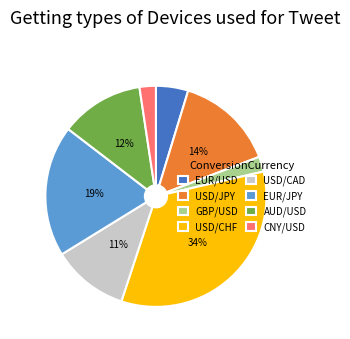

What percentage is the AUD/USD slice, to the nearest percent?

12%